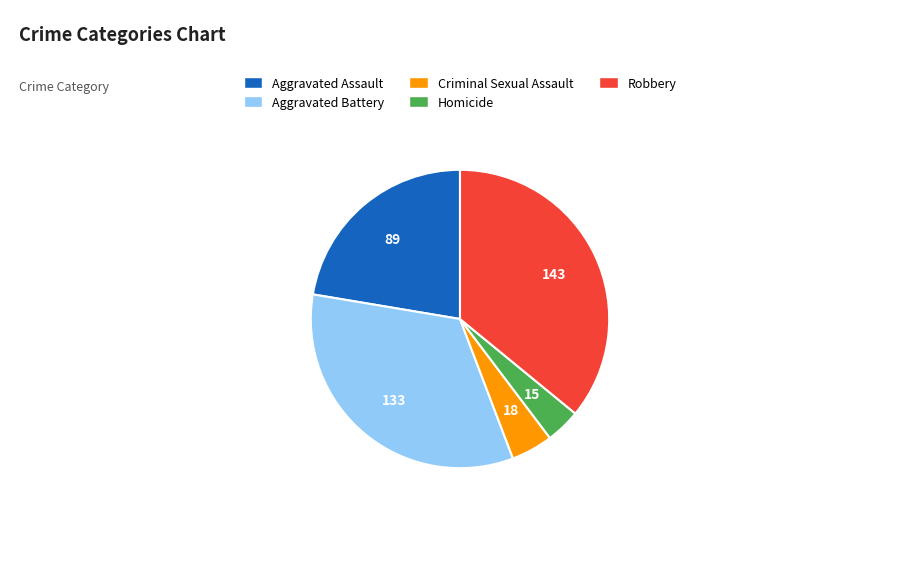

Is it true that Criminal Sexual Assault is 5% of the pie?

True